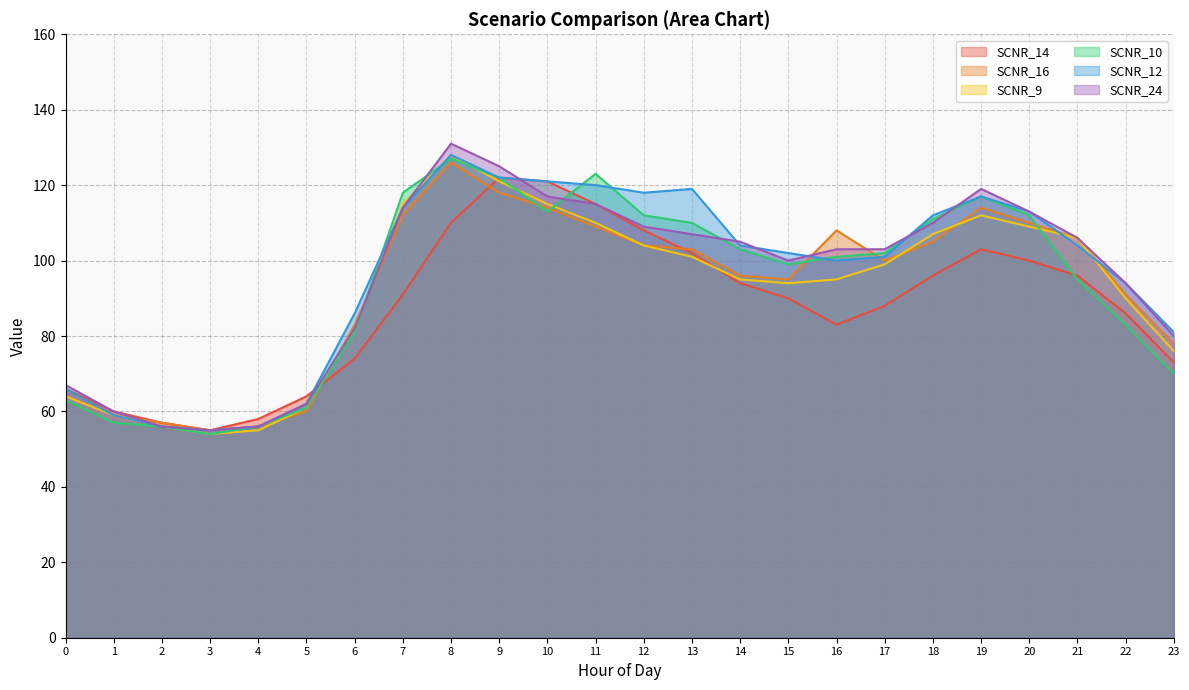

What is the greatest value displayed?

131